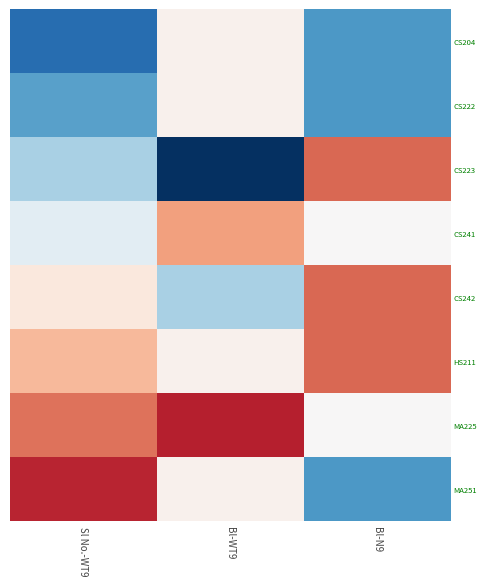

How many data points does each series have?

3